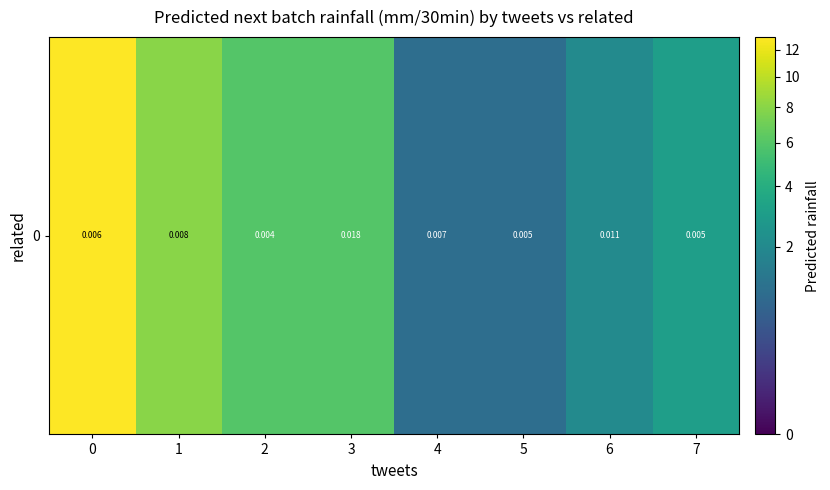

Which has a higher value, 6 or 5?

6